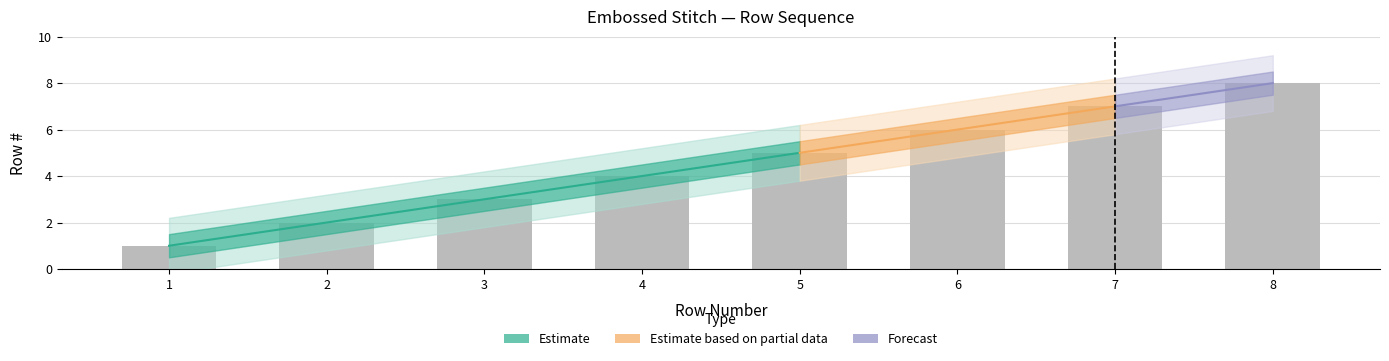

True or false: Estimate has a value of 2 at 1.

False